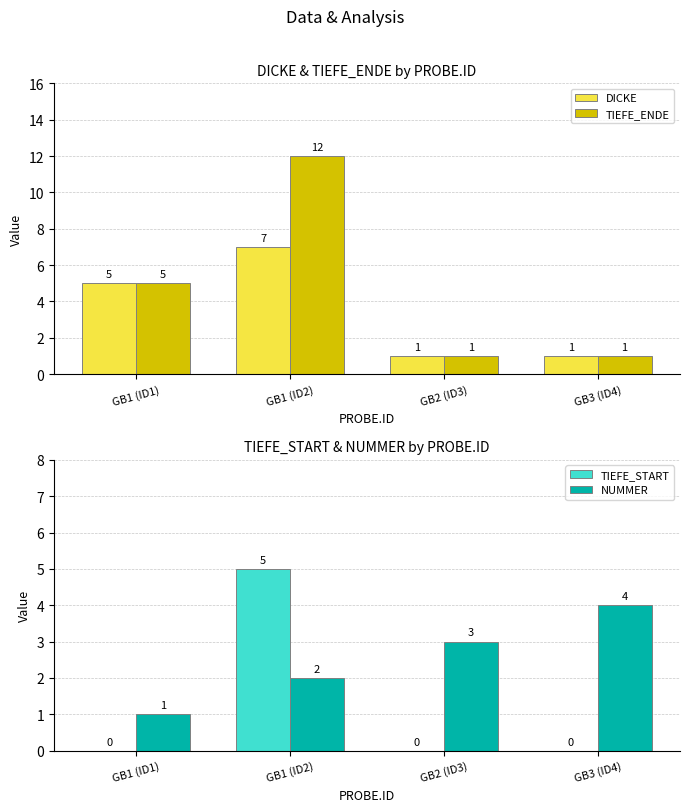

How many data points does each series have?

4